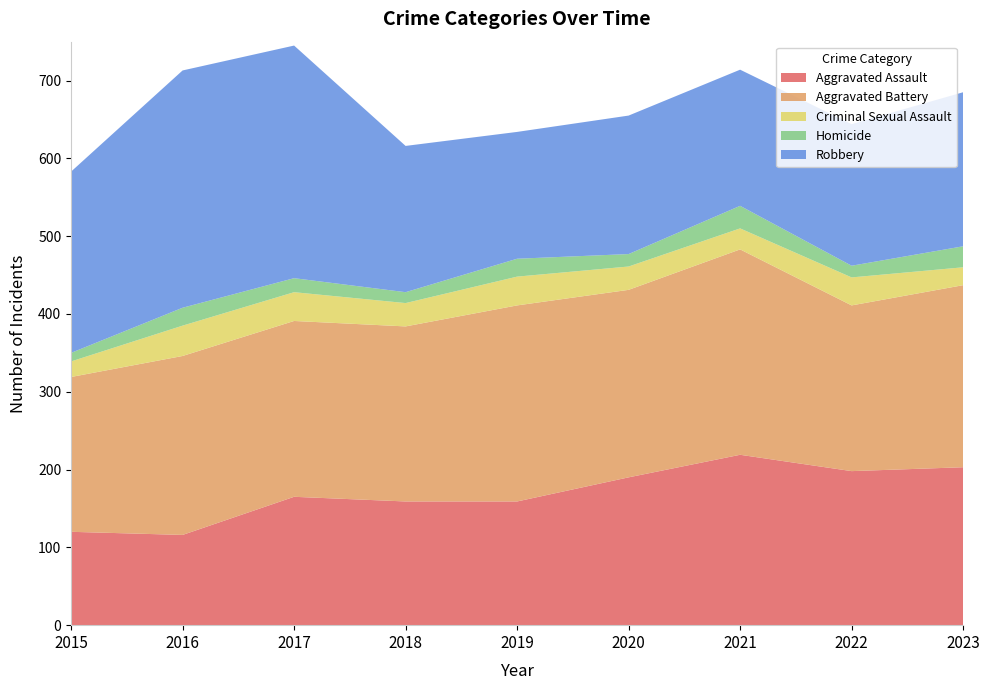

Reading left to right, list all the values displayed in this chart.

Aggravated Assault: 120	116	165	159	159	190	219	198	203
Aggravated Battery: 199	230	226	225	252	241	264	213	234
Criminal Sexual Assault: 20	39	37	30	37	30	27	36	23
Homicide: 11	23	18	14	23	16	29	15	27
Robbery: 233	305	299	188	163	178	175	182	198